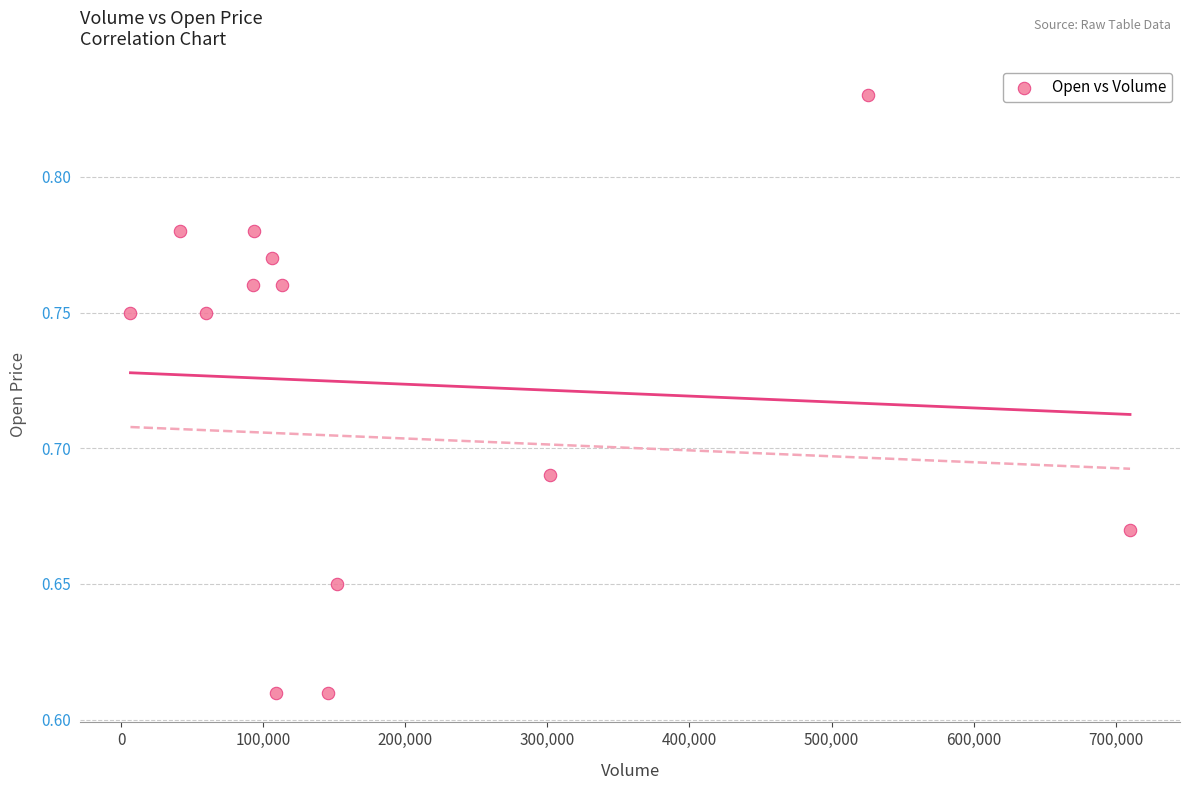

What is the range of X values (max minus min)?

703500.0